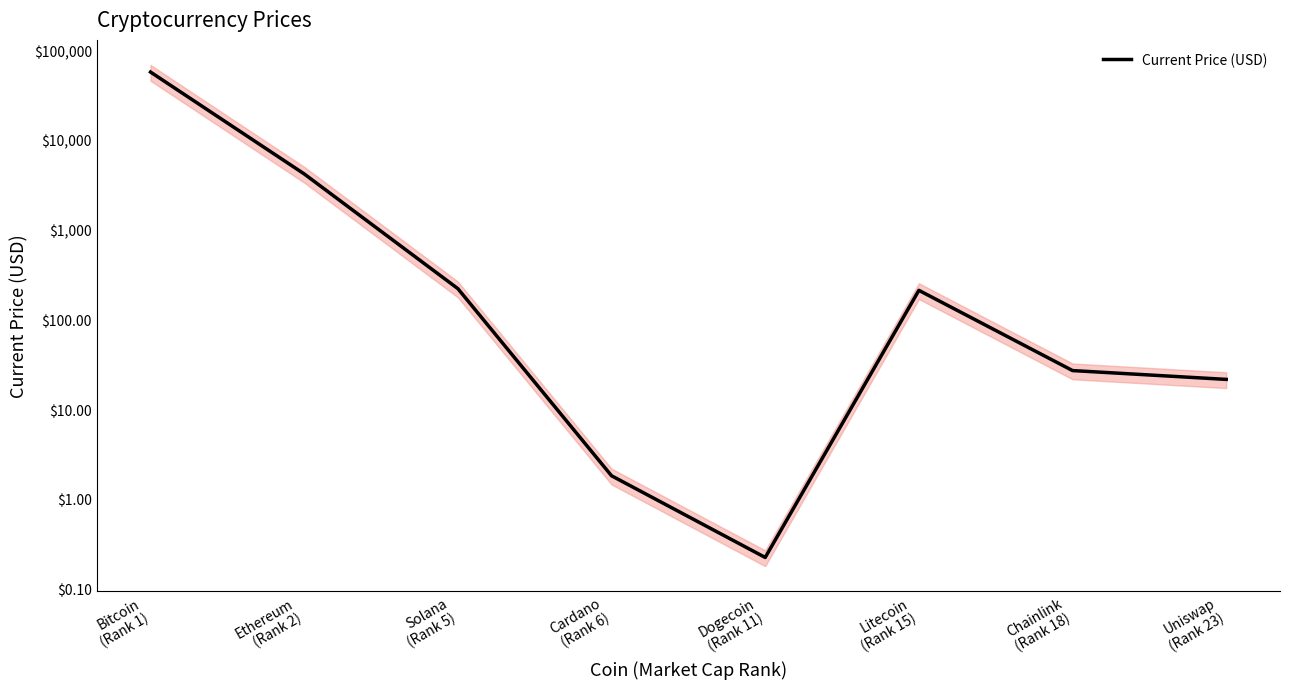

What is the sum of all values?

61710.8